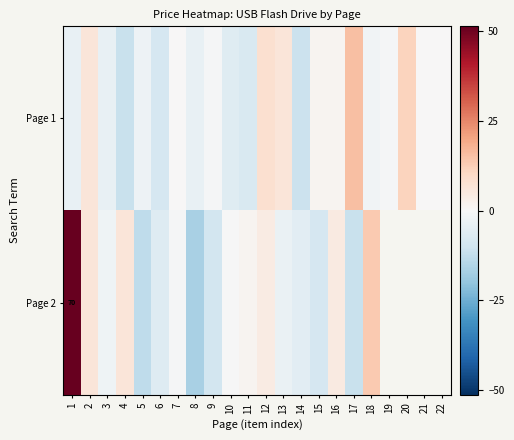

Which series changed the most between 7 and 22?

Page 1